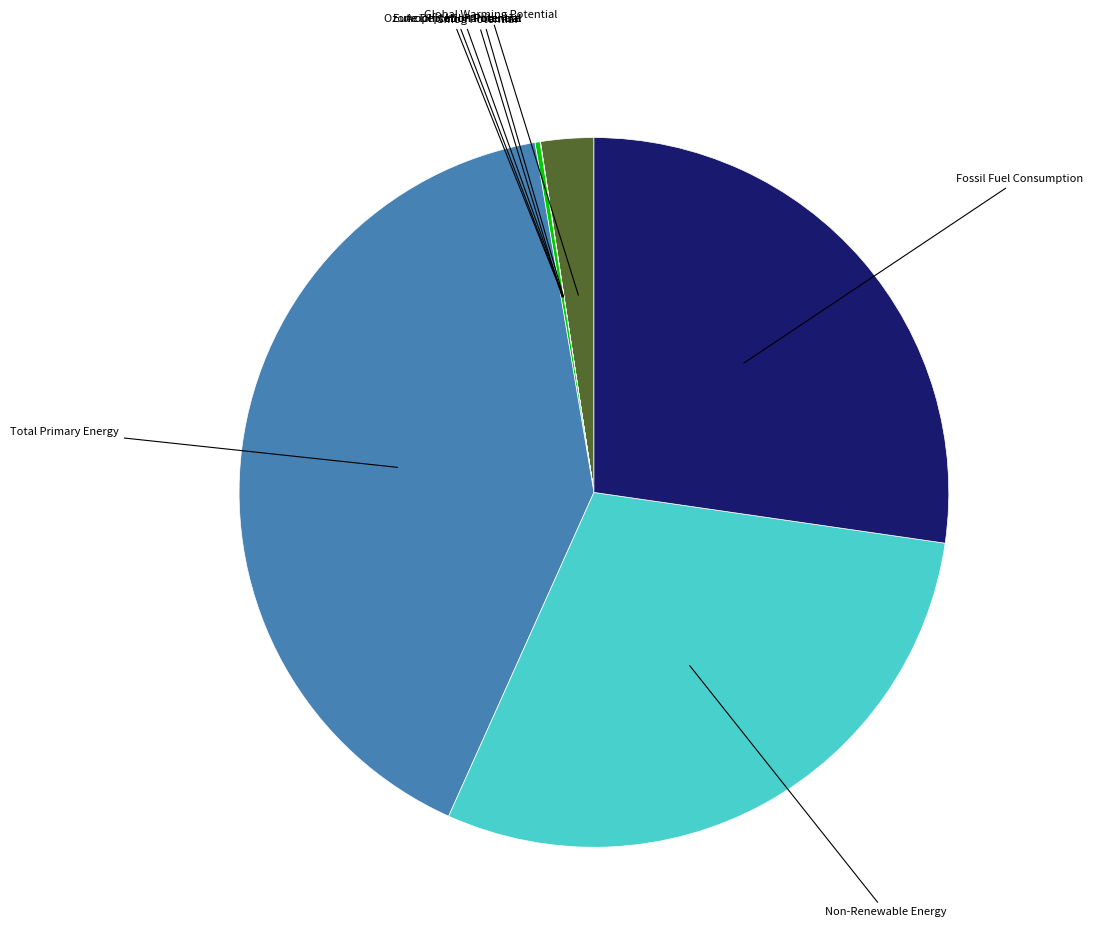

Does any single category account for the majority?

No